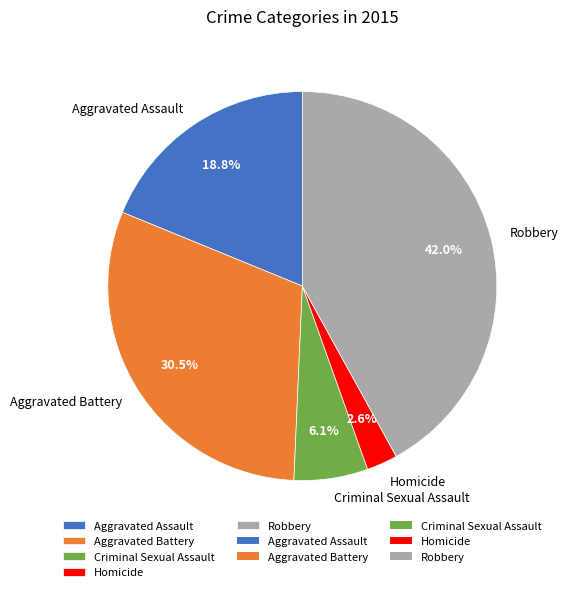

Is there a majority slice in this chart?

No